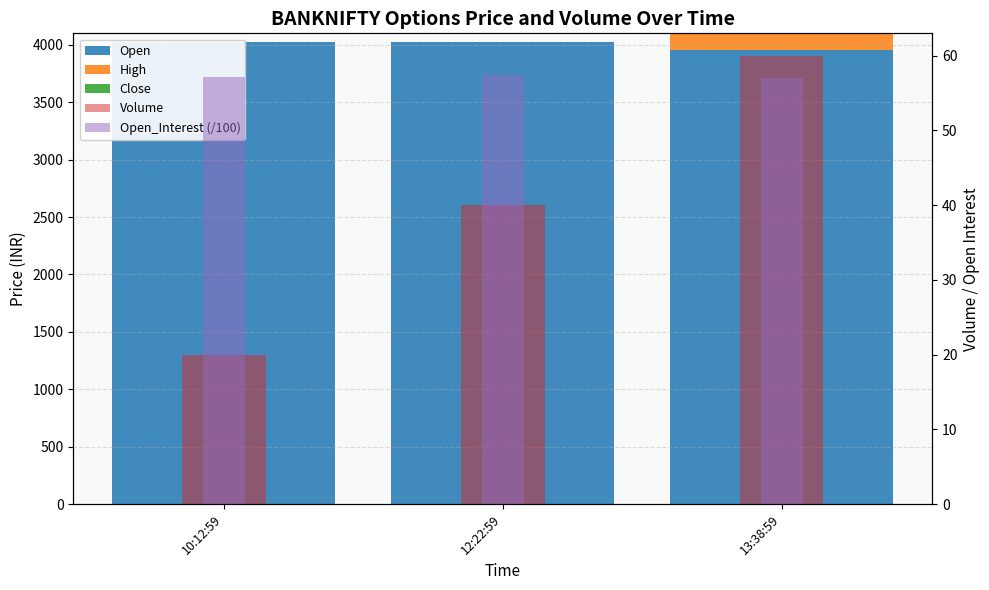

Which has a higher value, 10:12:59 or 12:22:59?

10:12:59